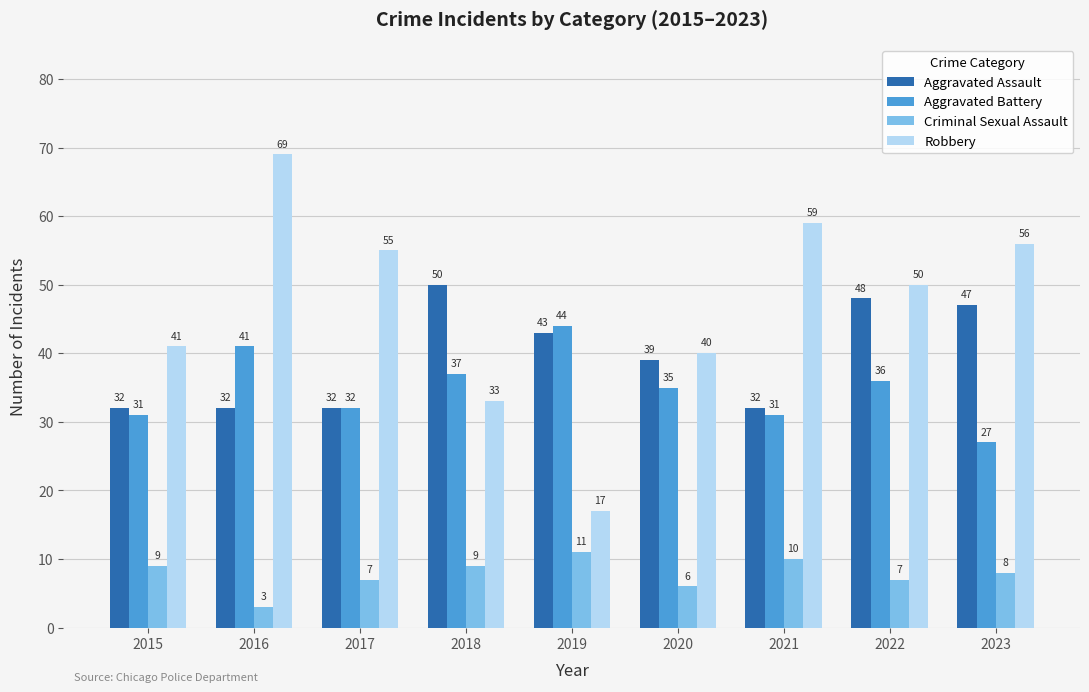

At which label does Criminal Sexual Assault reach its peak?

2019